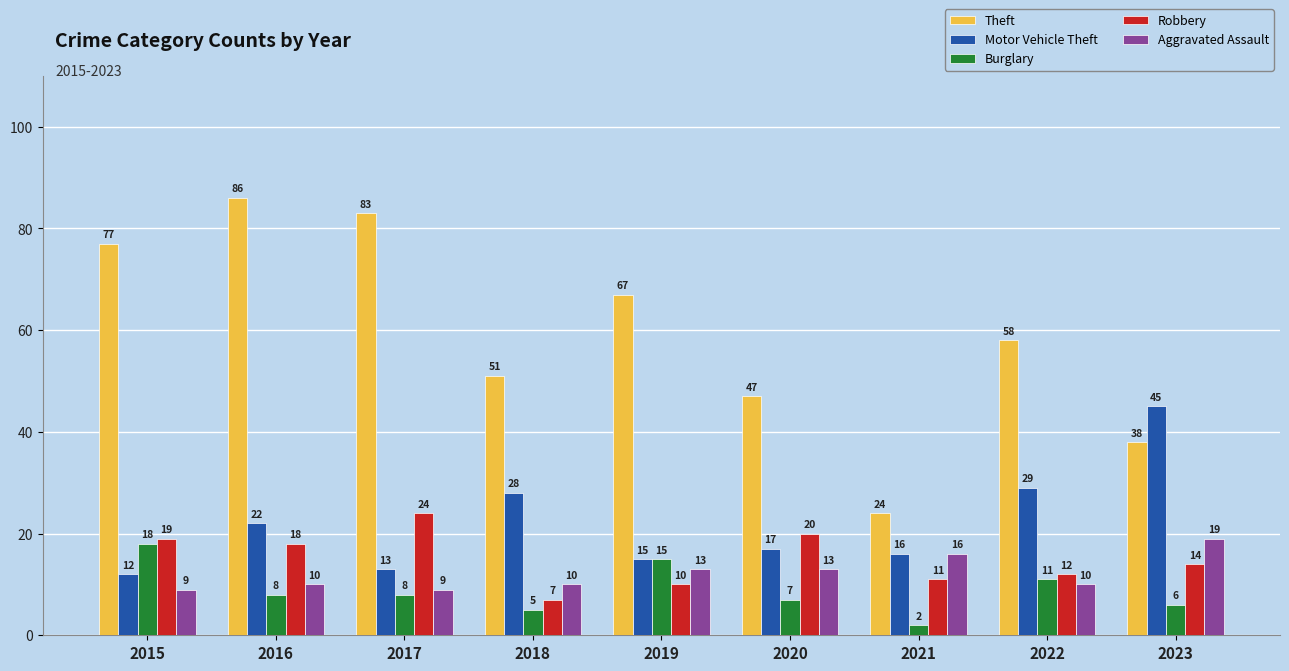

Does the chart contain any negative values?

No